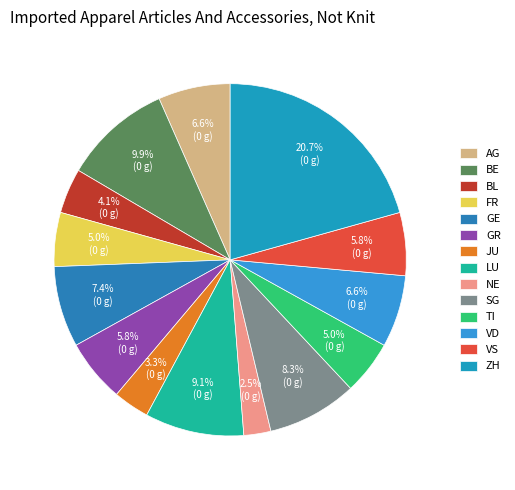

Which slice is the largest?

ZH